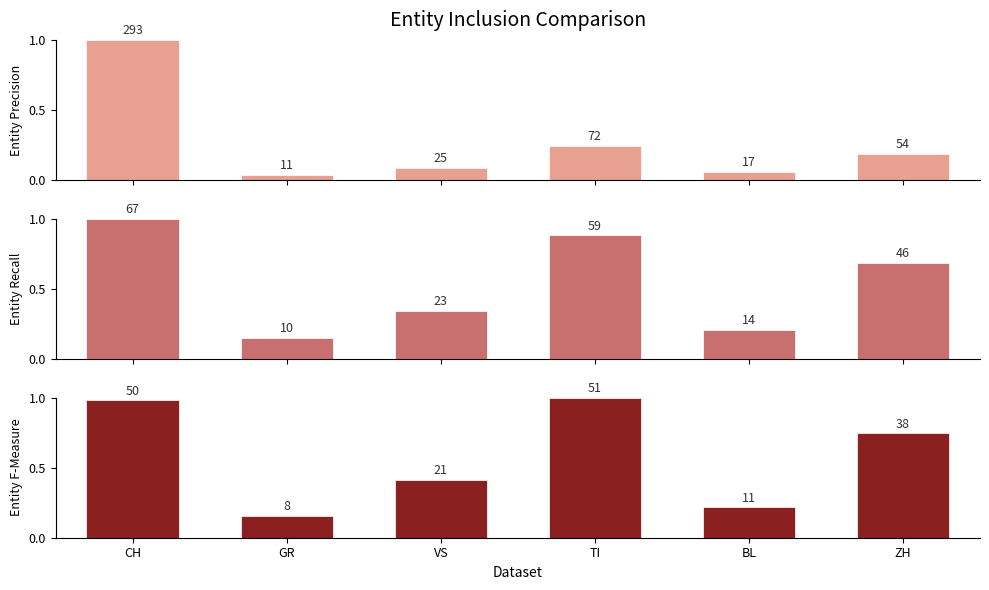

Rank the series at ZH from lowest to highest value.

Top Series, Mid Series, Bot Series